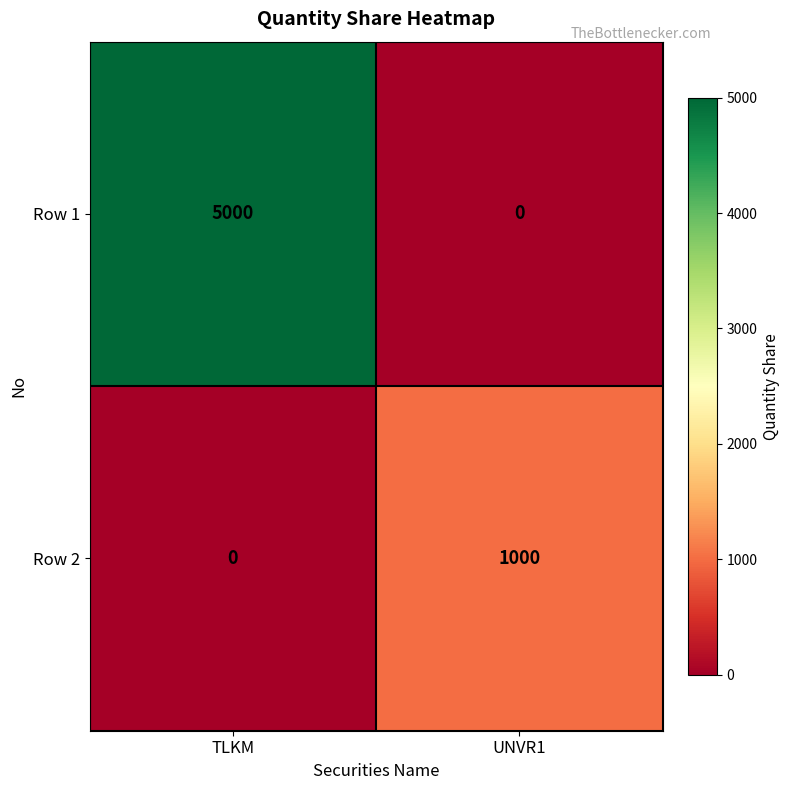

How many series are shown in this chart?

2